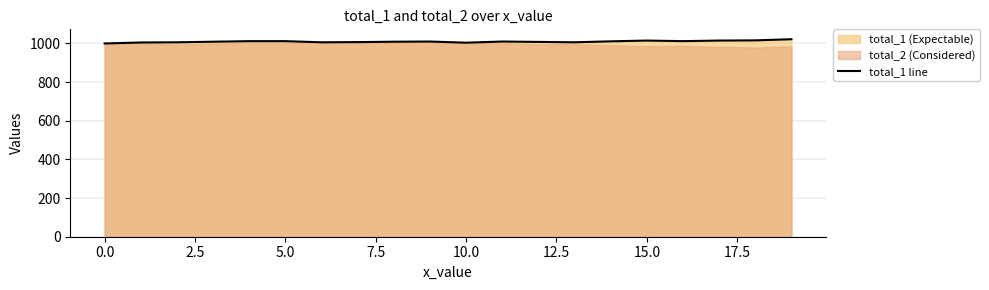

What is the lowest value of the total_1 line series?

1000